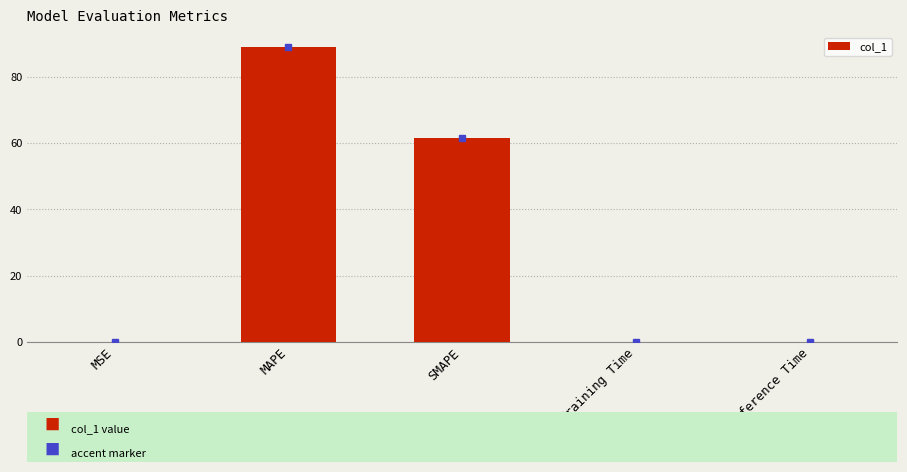

Which has a higher value, SMAPE or Training Time?

SMAPE